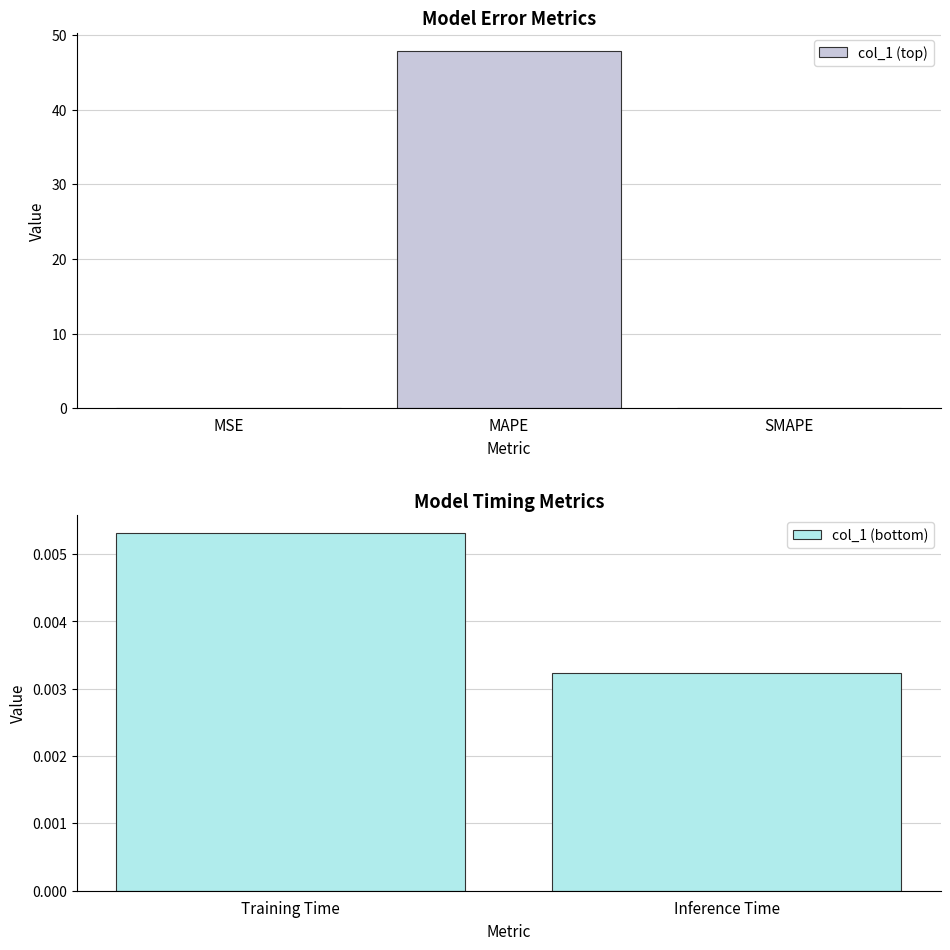

At which category does the chart reach its peak across all series?

MAPE